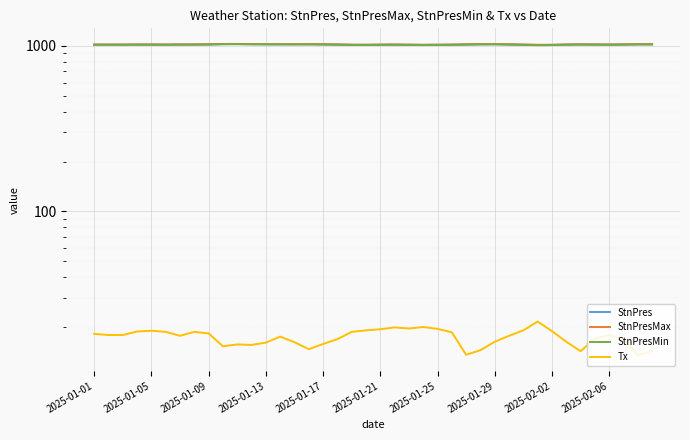

Count the number of categories in the chart.

40